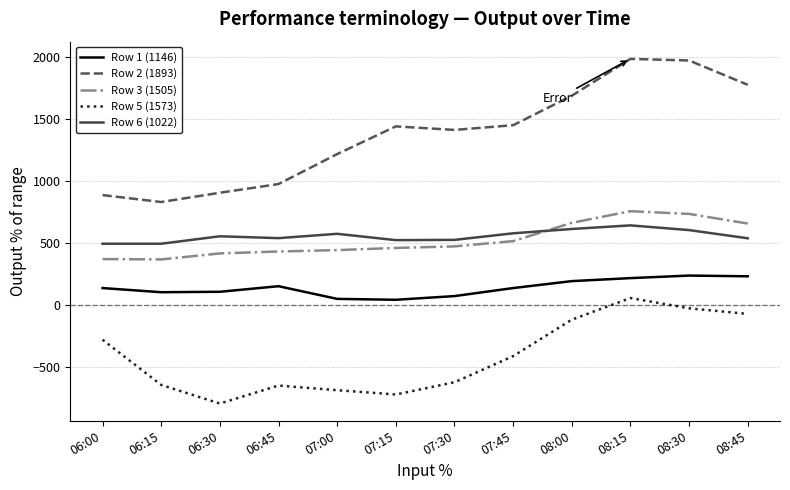

Where is Row 3 (1505) nearest to the value 558?

07:45